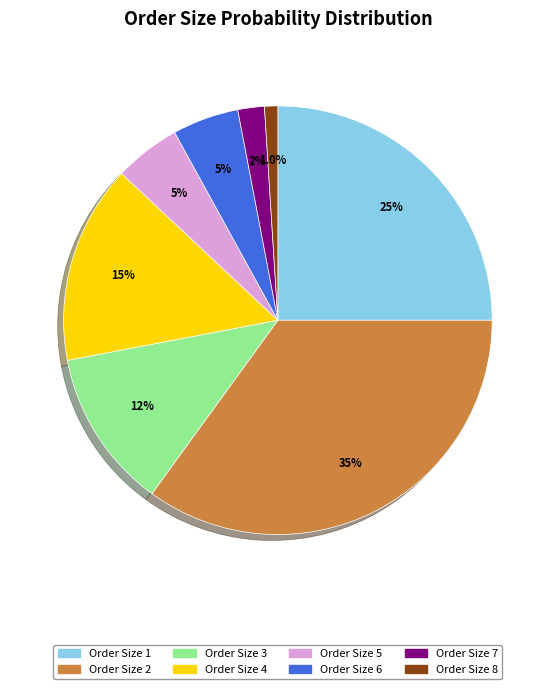

What is the smallest slice in the pie chart?

Order Size 8